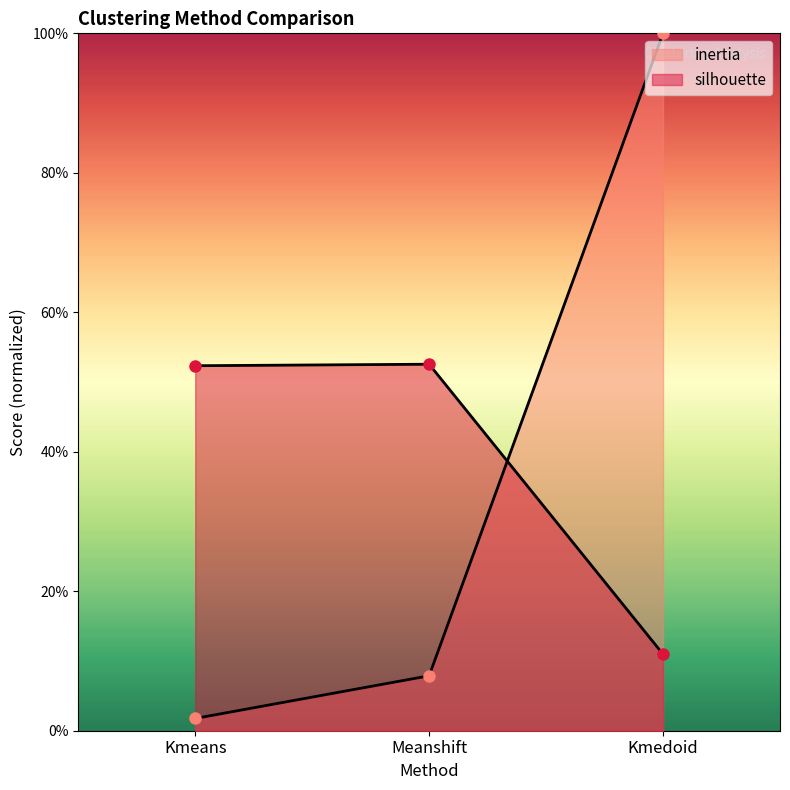

At which label is silhouette closest to 0?

Kmedoid